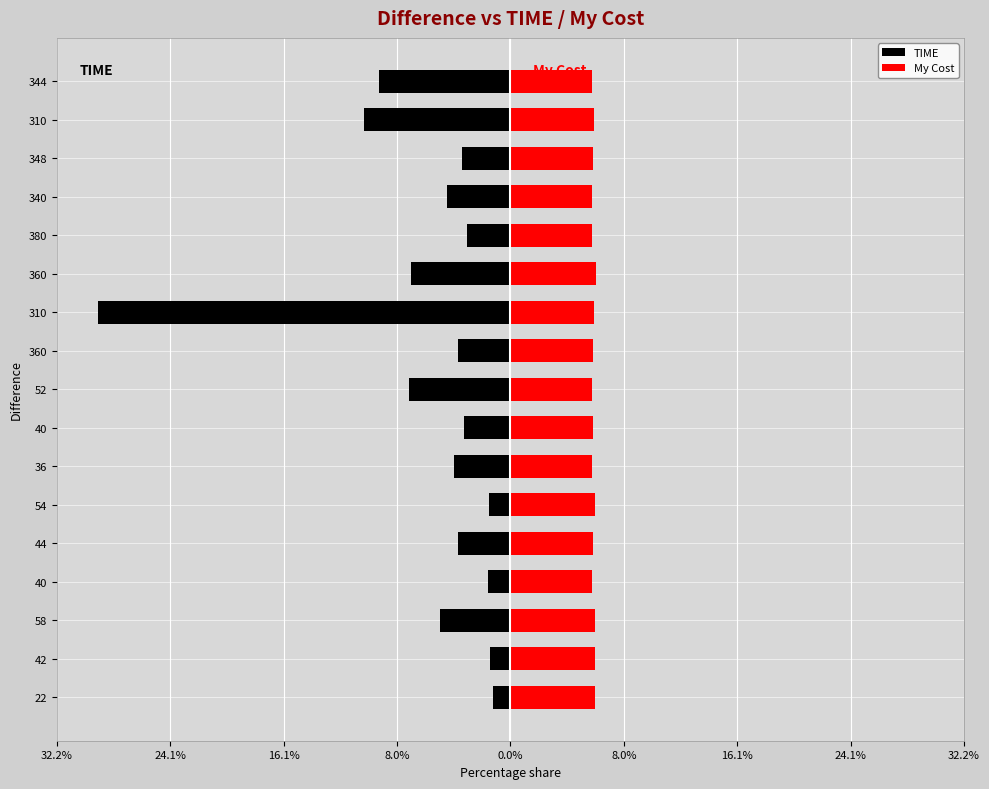

What is the minimum value shown in the chart?

-29.3